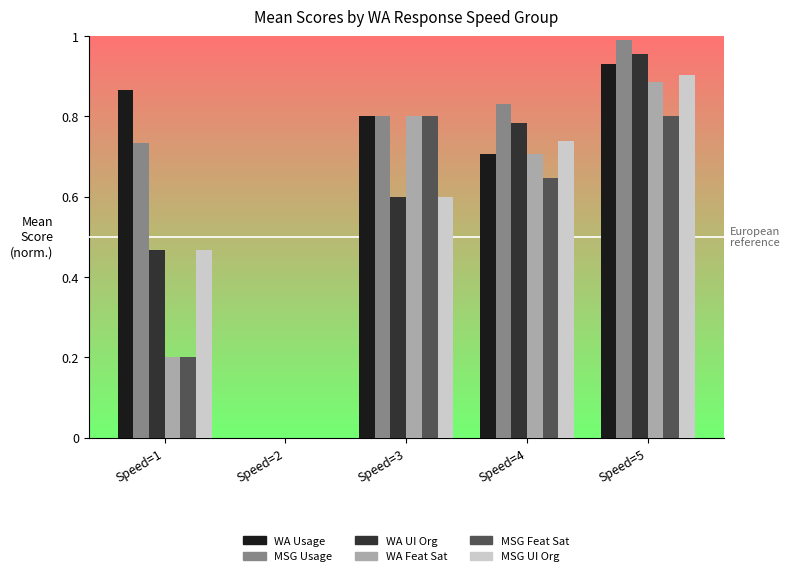

What is the sum of all MSG UI Org values?

2.7